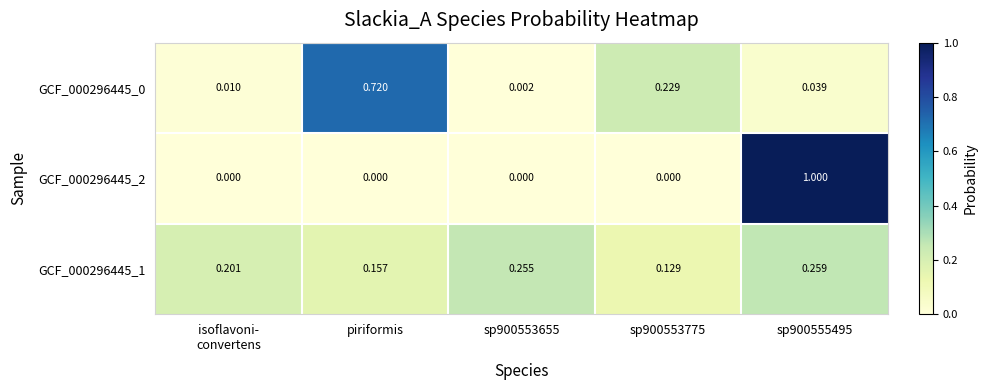

Is the value of GCF_000296445_0 at sp900555495 greater than the value of GCF_000296445_2 at sp900553775?

Yes